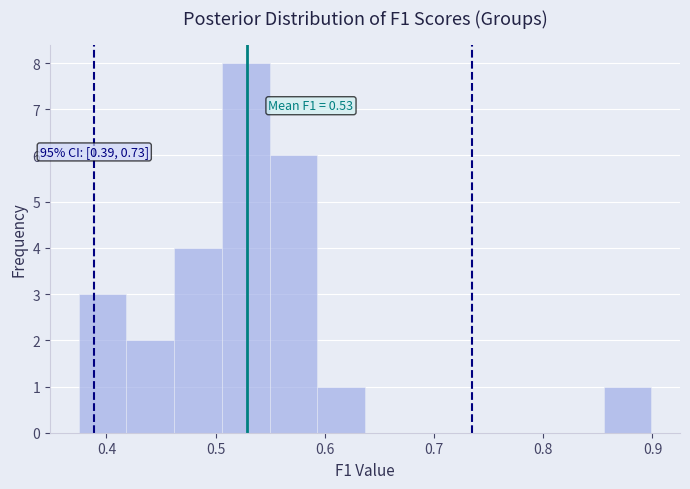

Which range on the x-axis has the tallest bar?

0.51 to 0.55